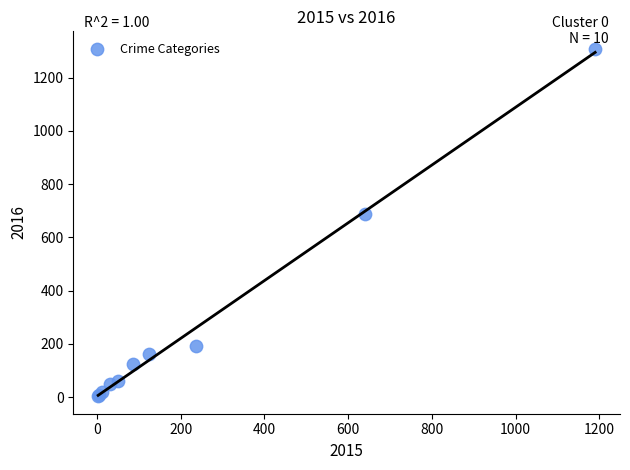

What Y value in the scatter plot is closest to 656?

689